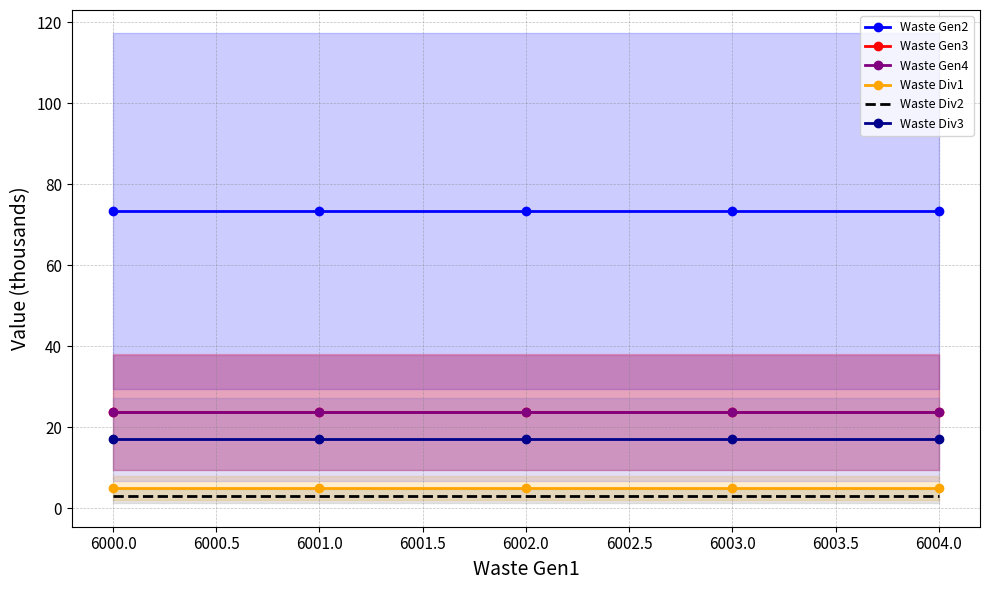

True or false: Waste Div2 and Waste Div1 cross at least once.

False